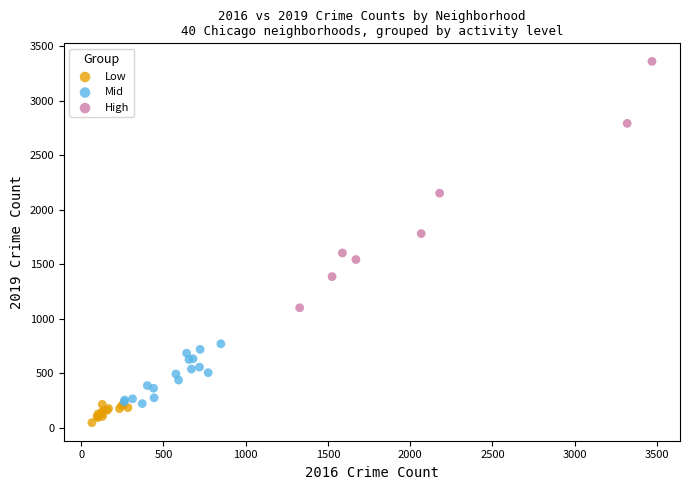

Which series has the largest Y range (max minus min)?

High